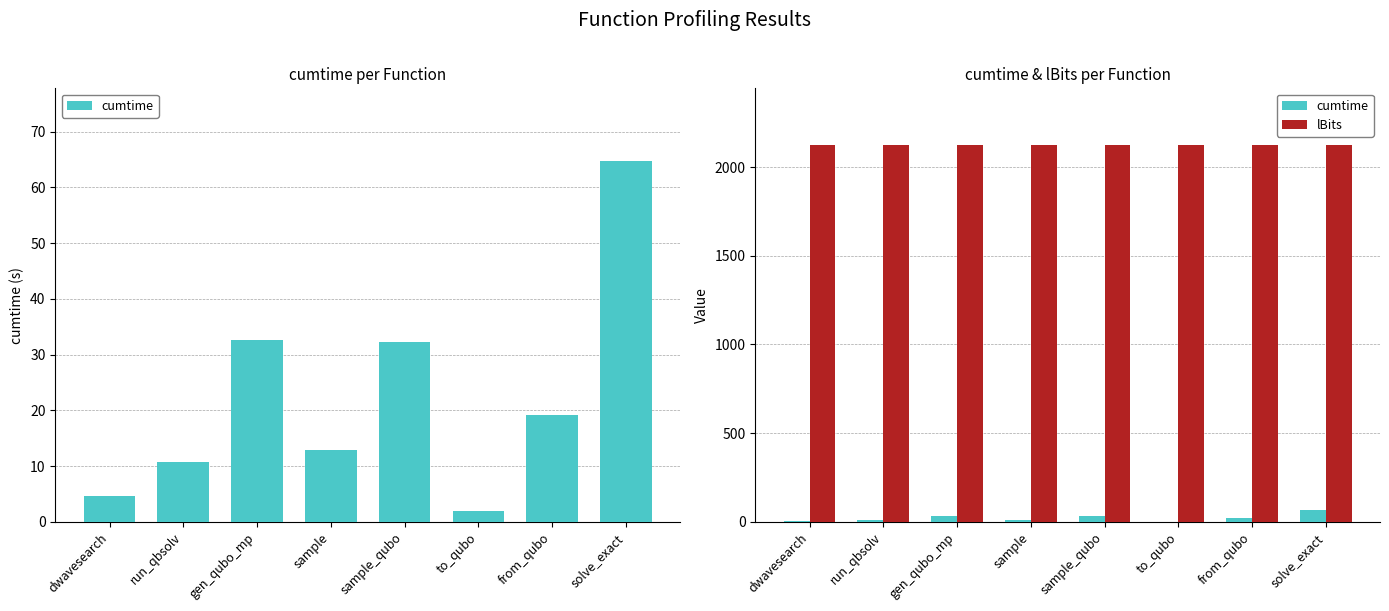

What is the maximum value for cumtime?

64.8